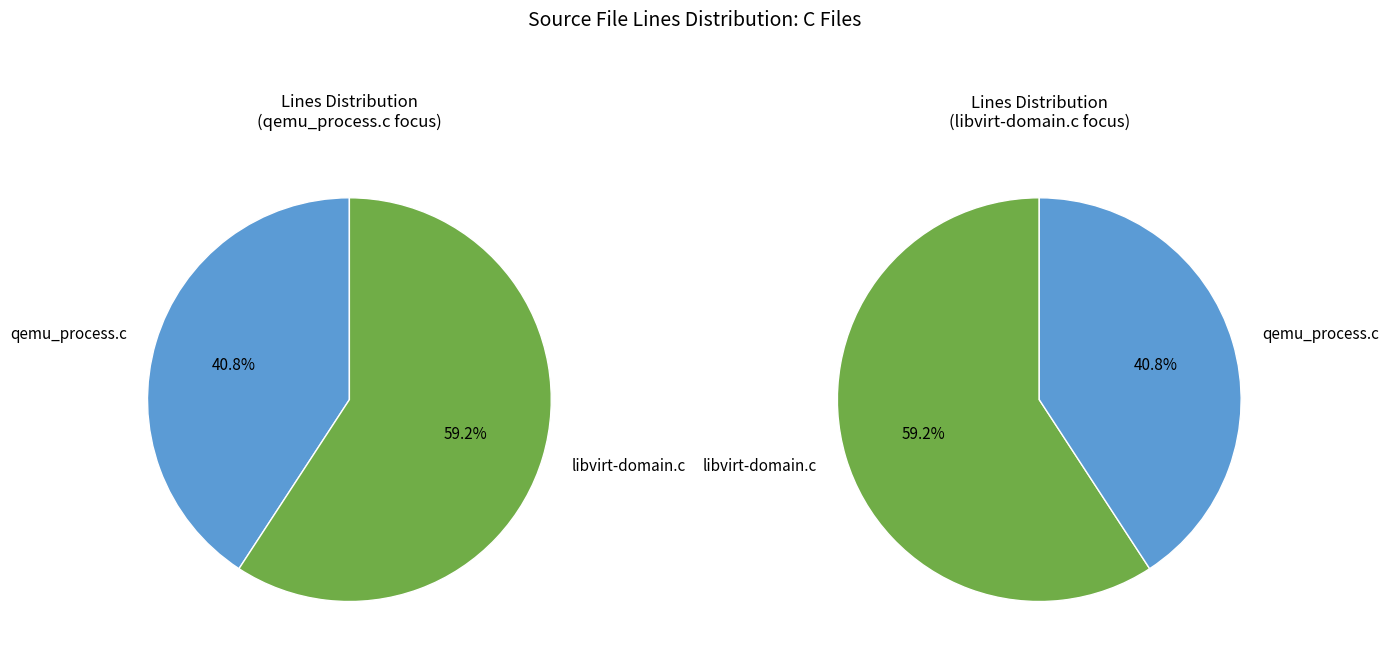

To the nearest percent, what is the combined percentage of qemu_process.c and libvirt-domain.c?

100%